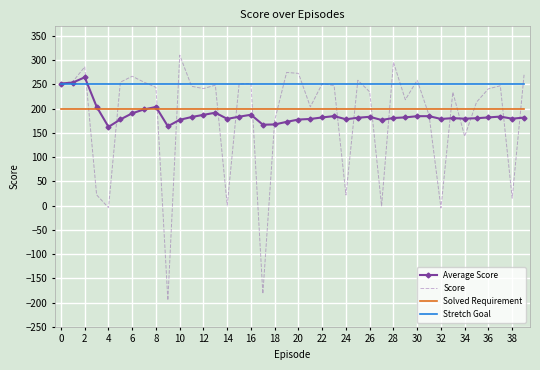

Which series has the widest spread of values?

Score